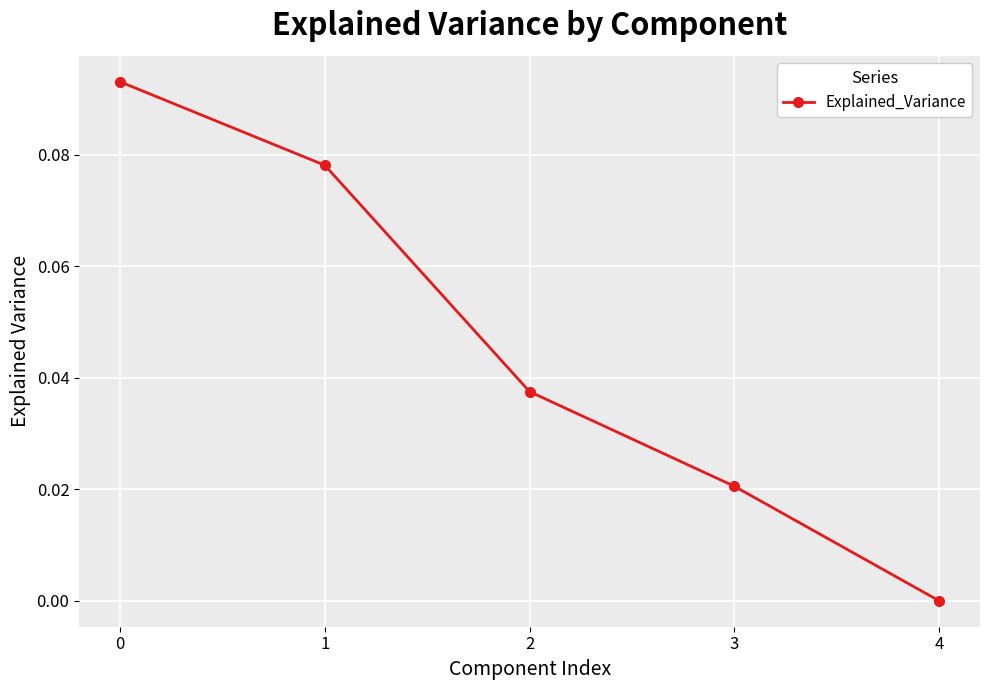

The value at 4 is 0.0. True or false?

True